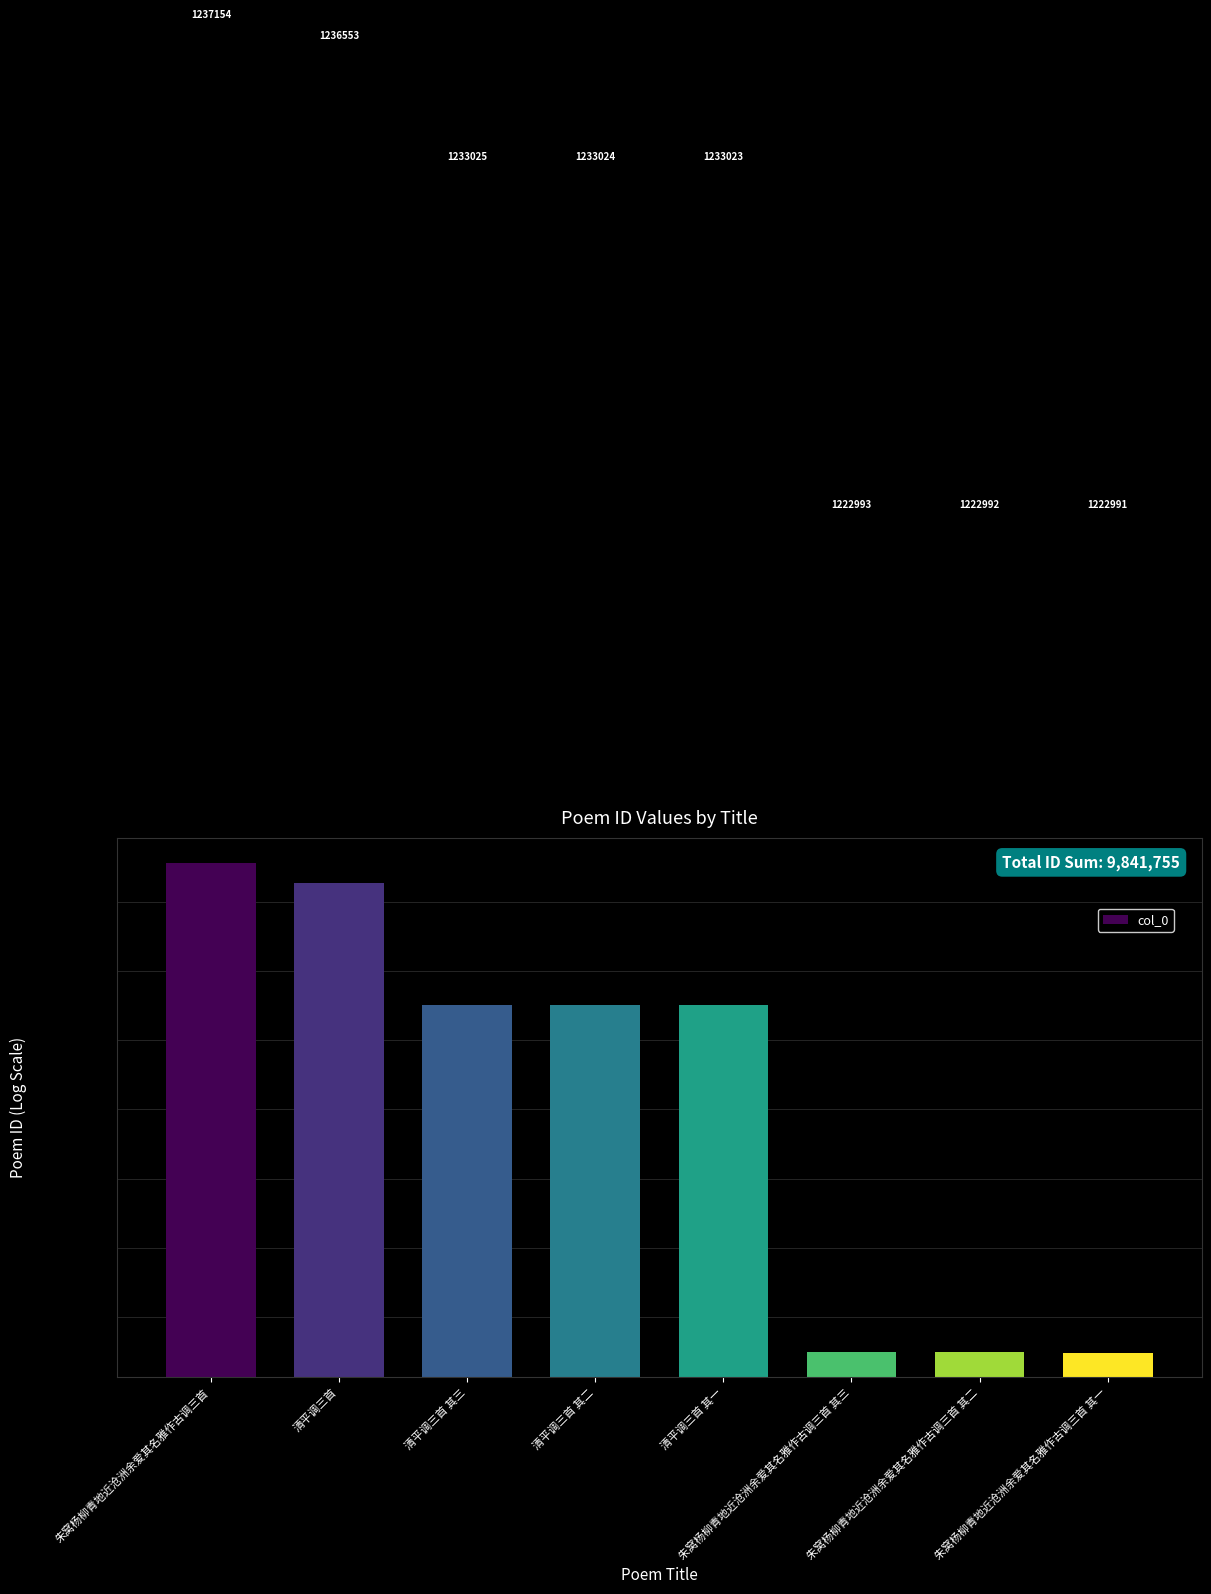

Between 朱窝杨柳青地近沧洲余爱其名雅作古调三首 and 朱窝杨柳青地近沧洲余爱其名雅作古调三首 其三, which is larger?

朱窝杨柳青地近沧洲余爱其名雅作古调三首